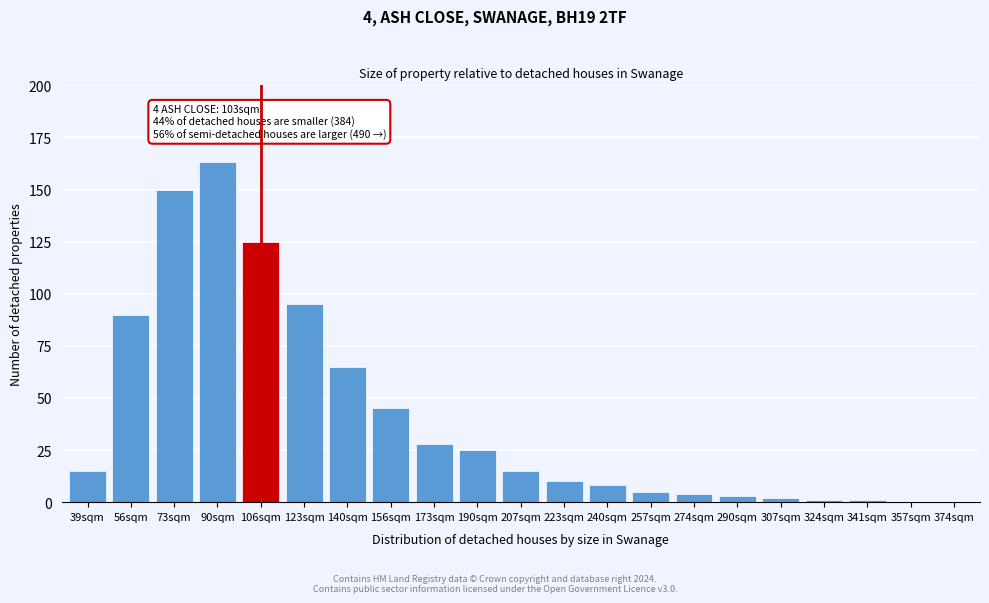

Reading right to left, transcribe all the data shown in this chart.

374sqm=0	357sqm=0	341sqm=1	324sqm=1	307sqm=2	290sqm=3	274sqm=4	257sqm=5	240sqm=8	223sqm=10	207sqm=15	190sqm=25	173sqm=28	156sqm=45	140sqm=65	123sqm=95	106sqm=125	90sqm=163	73sqm=150	56sqm=90	39sqm=15